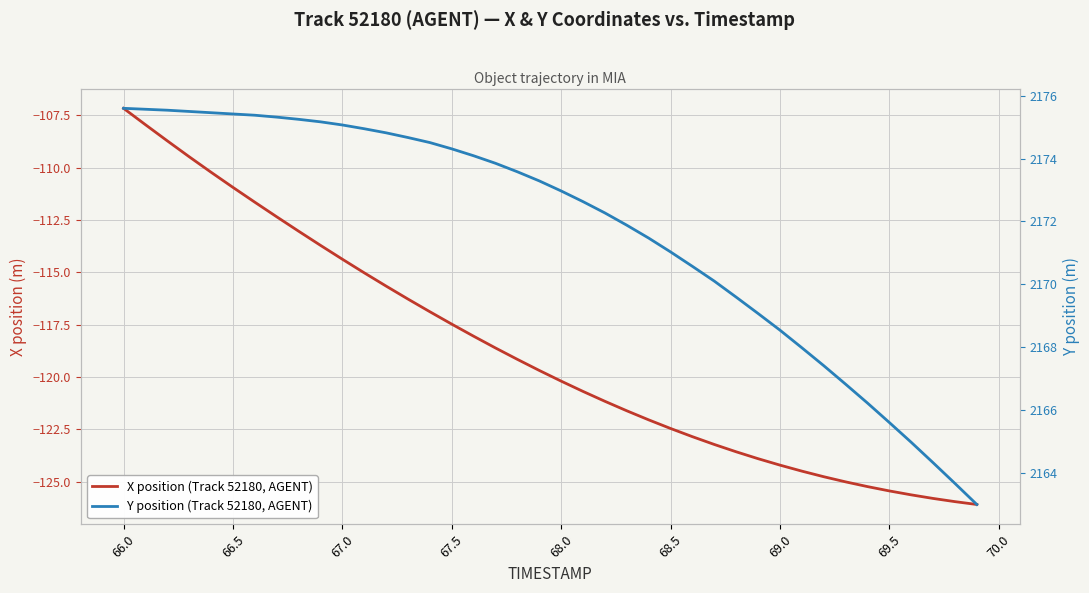

True or false: Y position (Track 52180, AGENT) has more than 1 points higher than both neighbors.

False